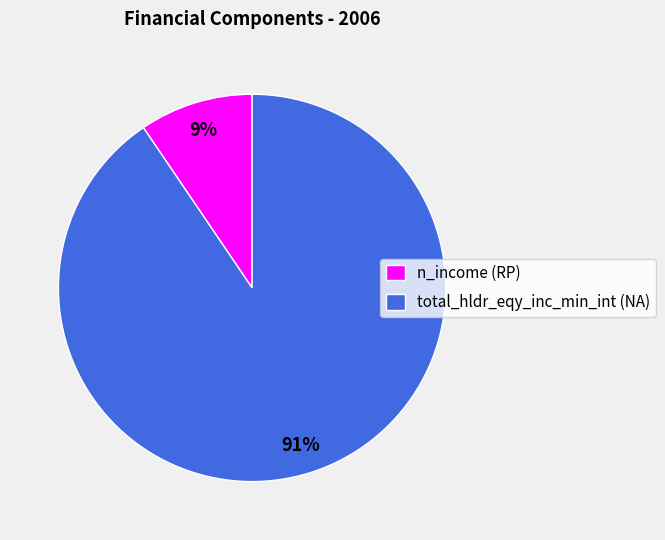

To the nearest percent, what portion does total_hldr_eqy_inc_min_int (NA) represent?

91%